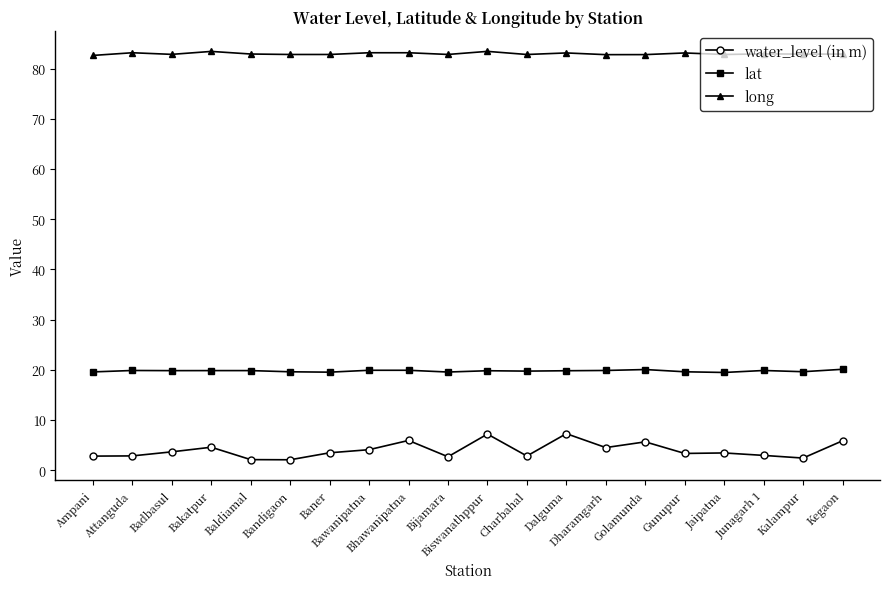

At how many categories does at least one series exceed 44?

20